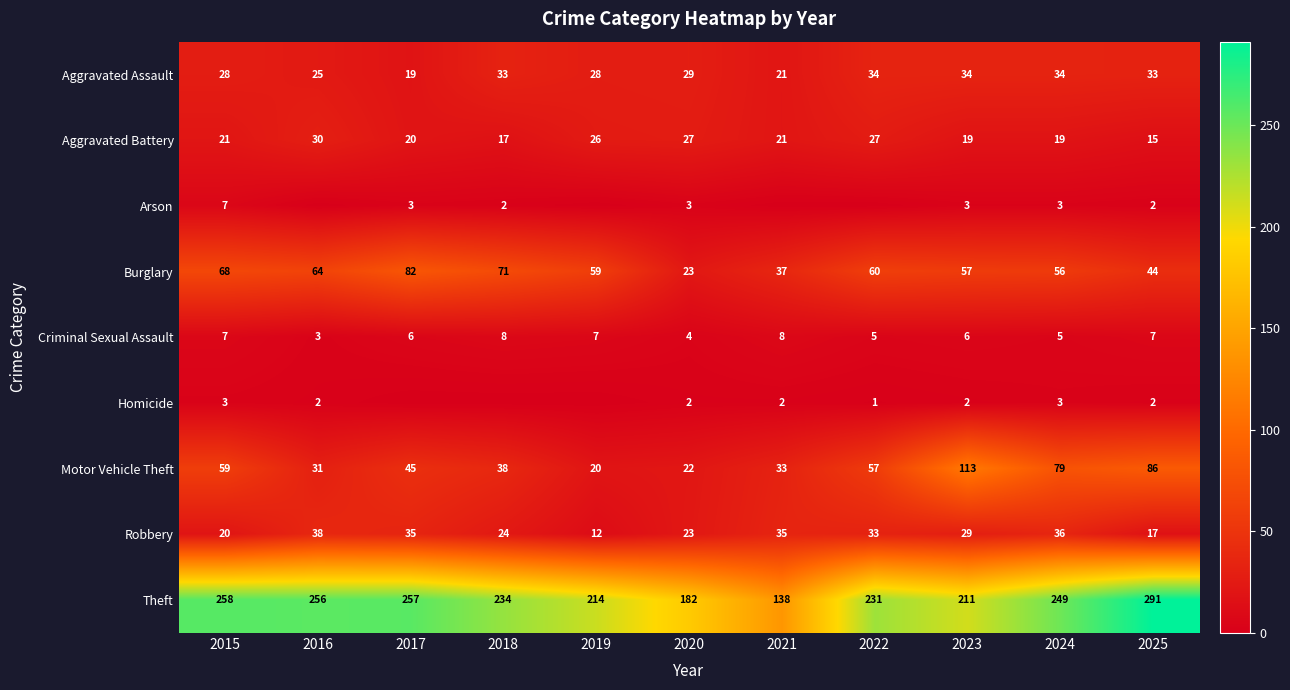

Which category has the highest value in the Theft series?

2025